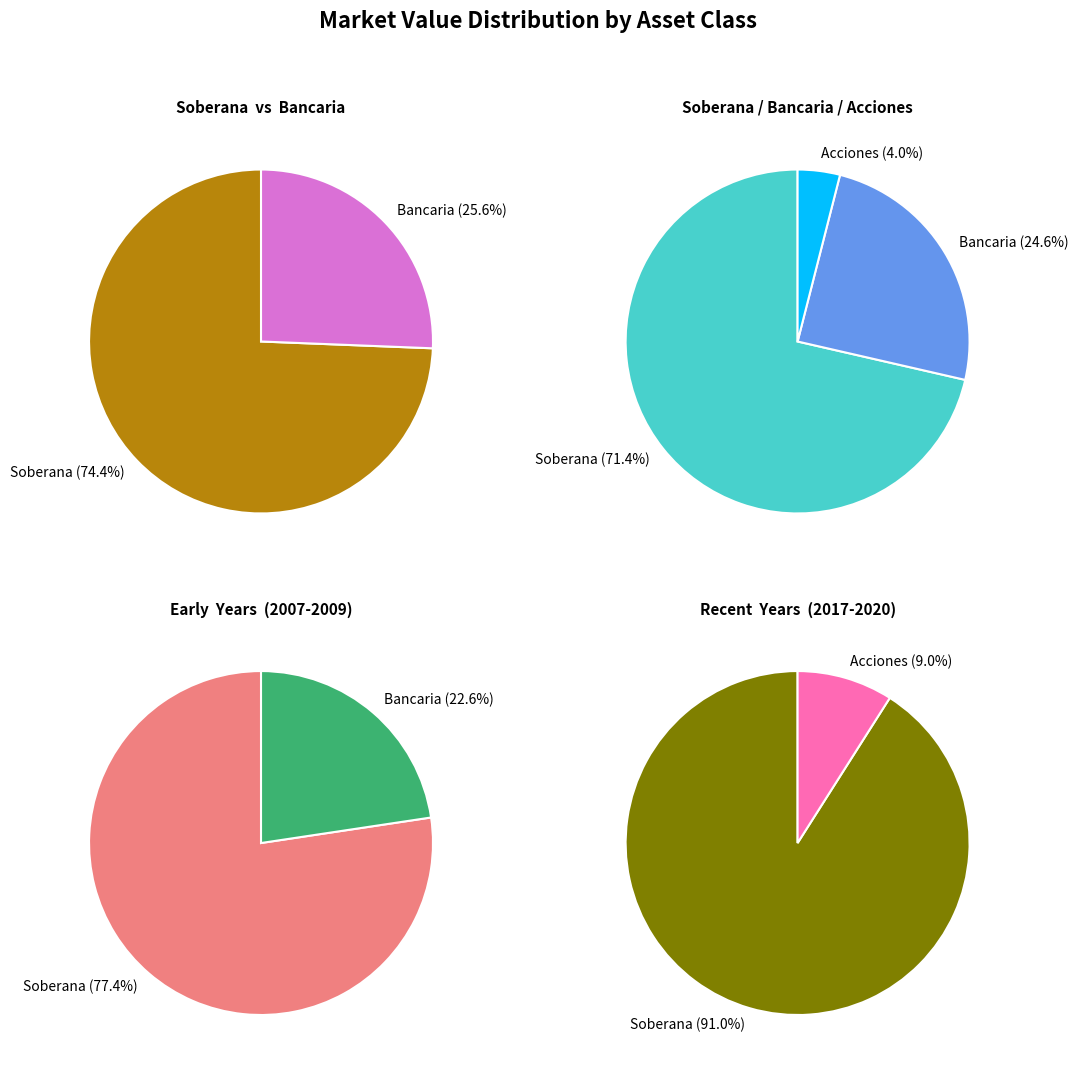

Is 2009 the majority of the pie?

No